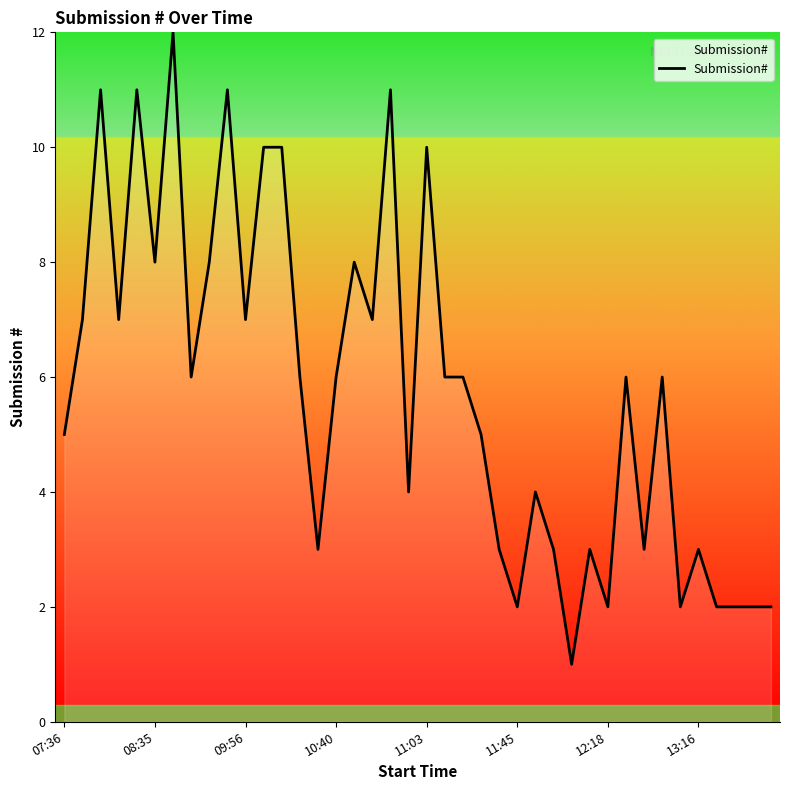

What is the difference between the maximum and minimum values?

11